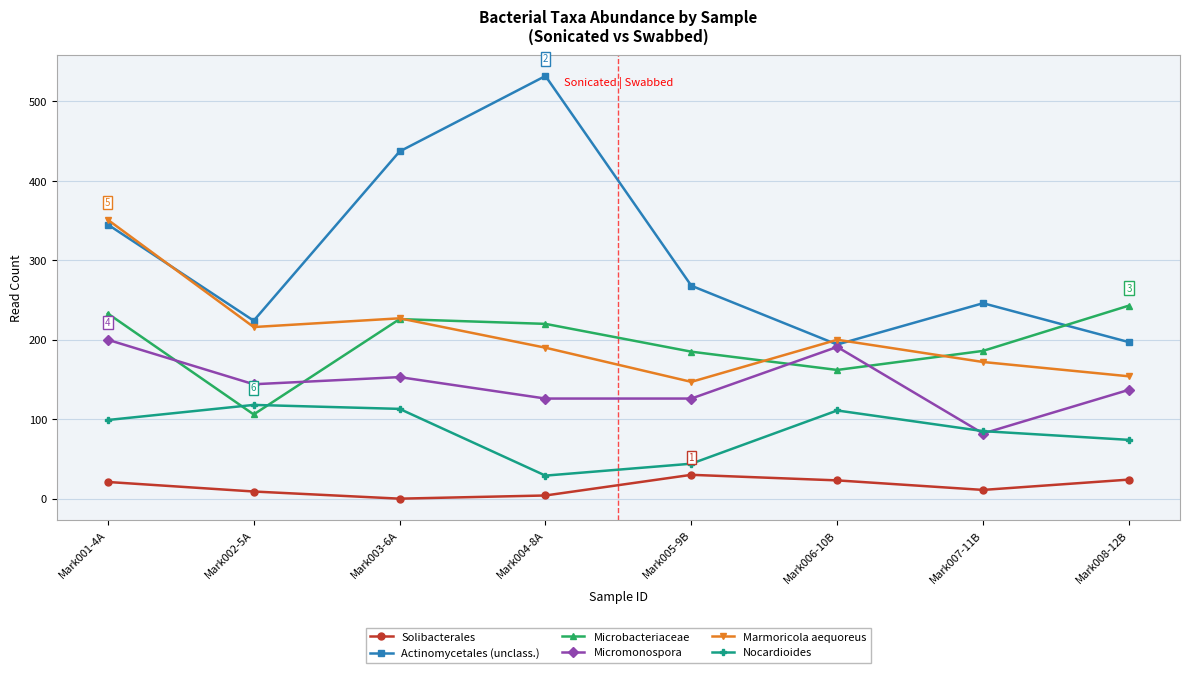

True or false: Actinomycetales (unclass.) and Nocardioides intersect in this chart.

False